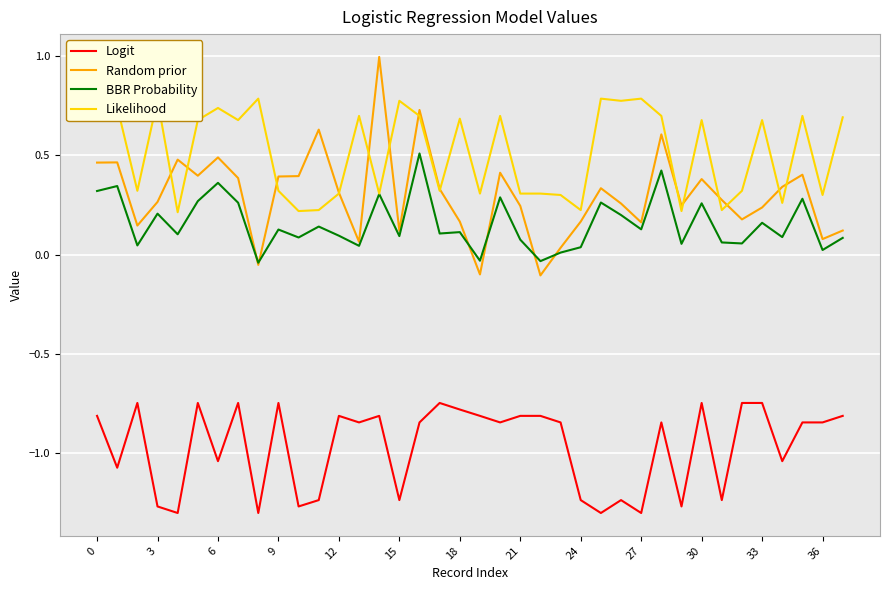

In Random prior, how many points are lower than both neighbors (excluding endpoints)?

11